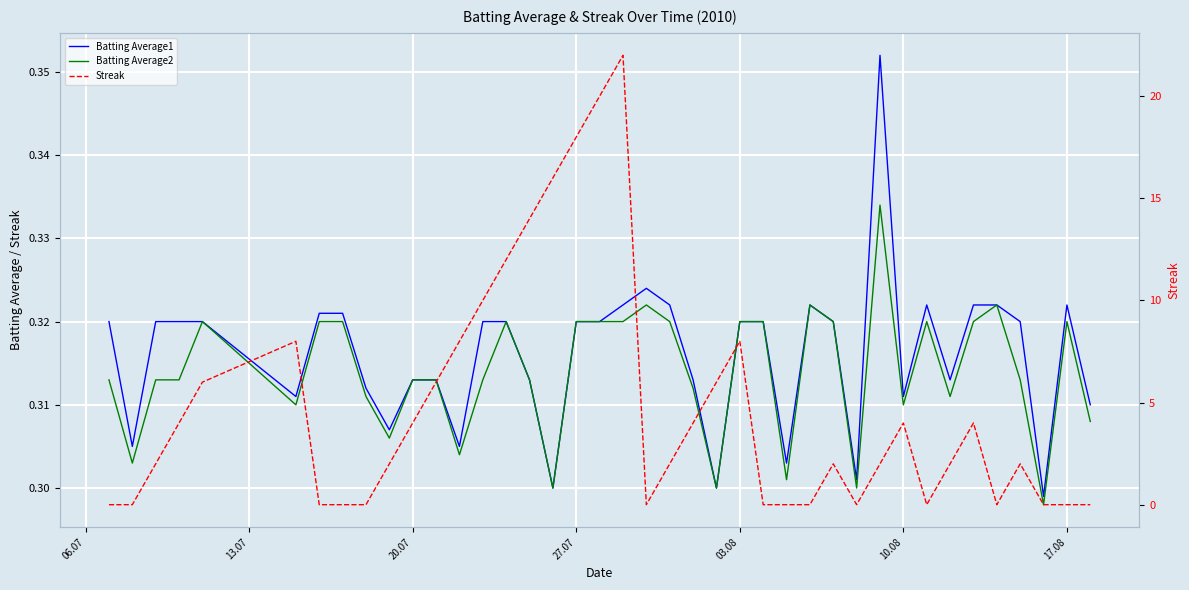

What is the difference between the second highest and second lowest values in the Streak series?

20.0